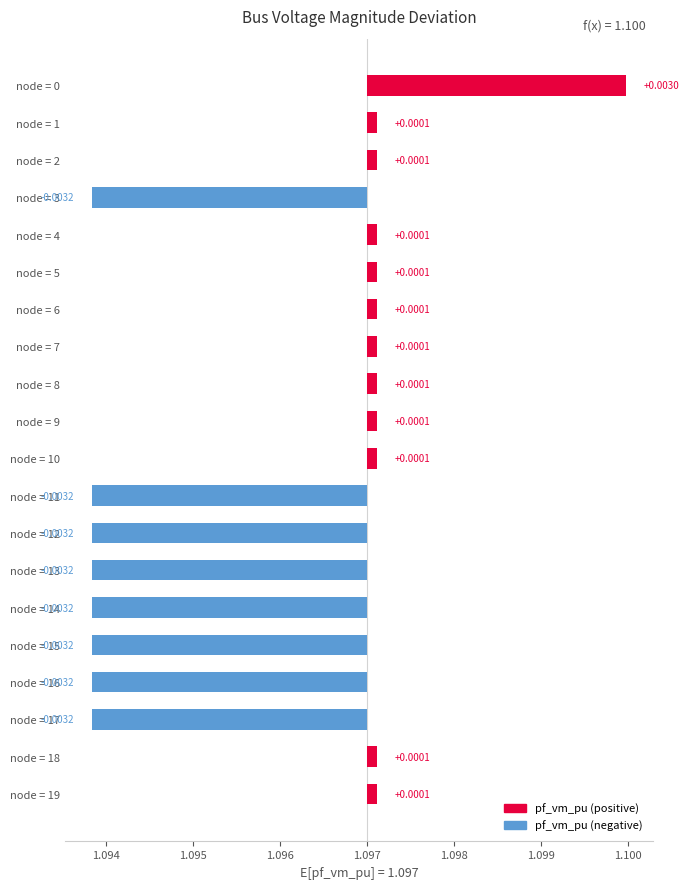

How many series are shown in this chart?

1